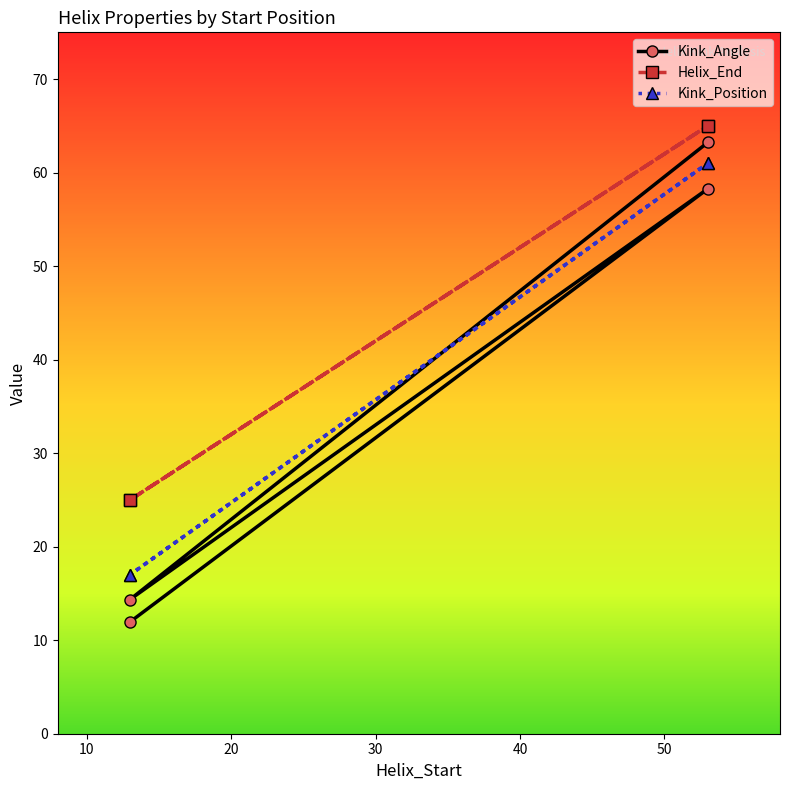

Reading left to right, what are all the values shown in this chart?

Kink_Angle: 12.0	58.3	14.4	63.2
Helix_End: 25.0	65.0	25.0	65.0
Kink_Position: 17.0	61.0	17.0	61.0